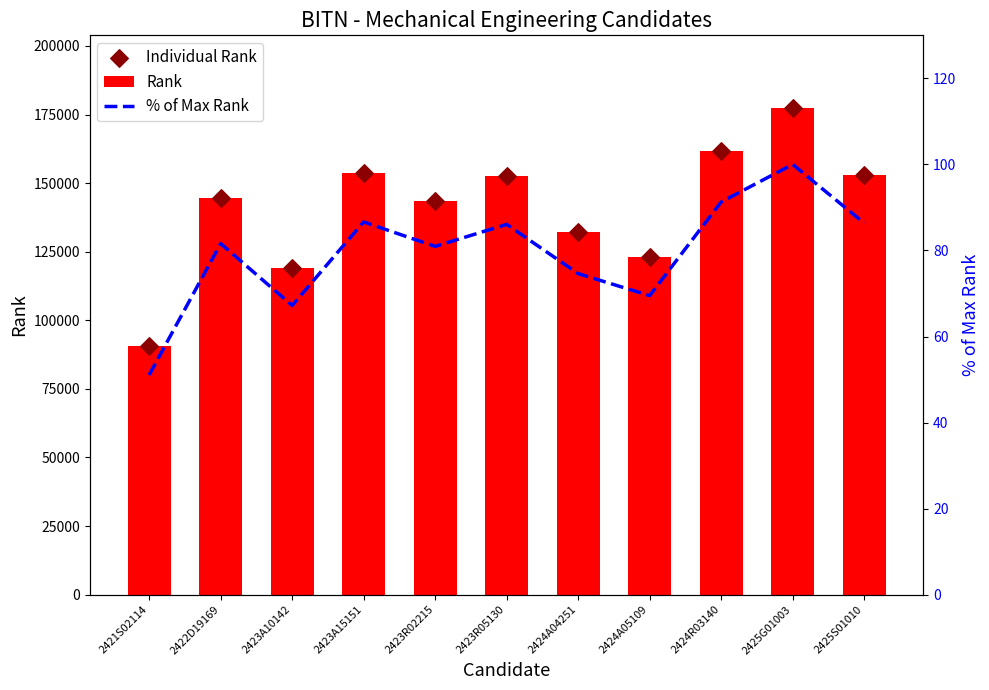

What is the total value across all series at 2421S02114?

181099.1